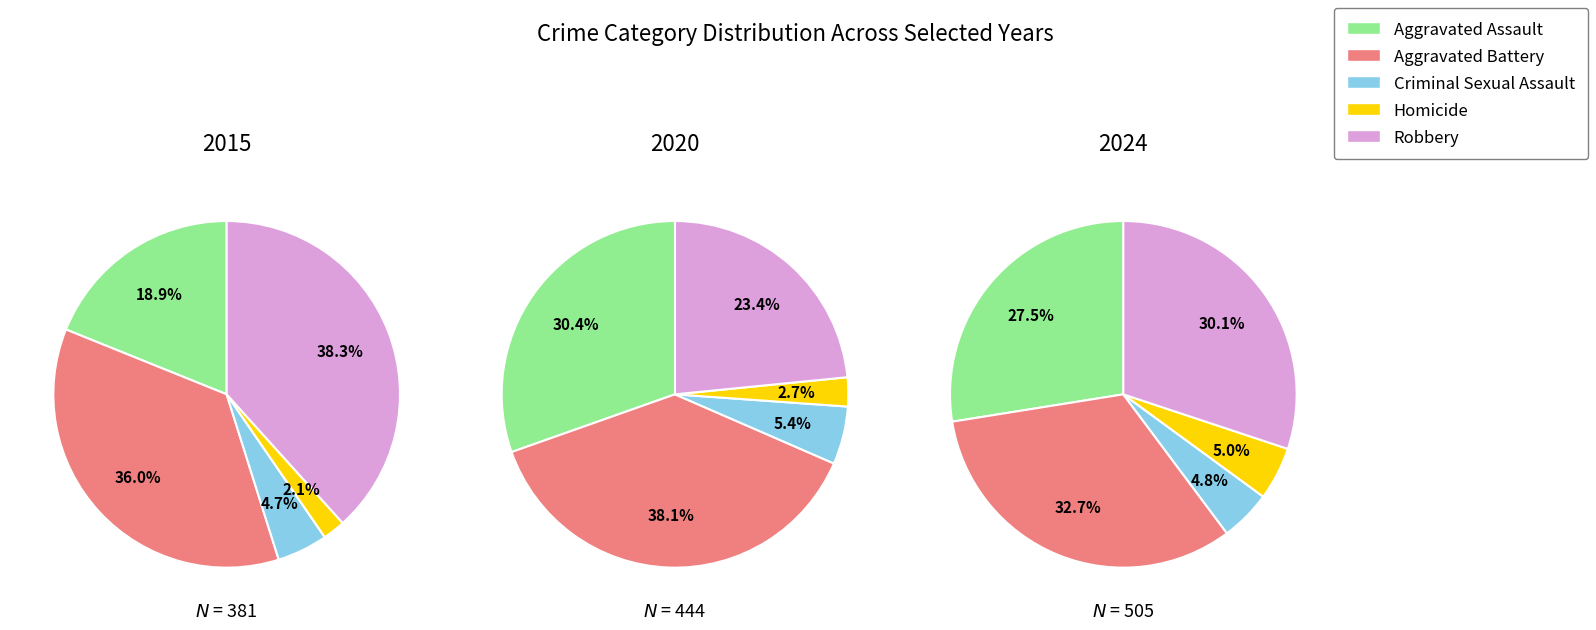

To the nearest percent, what percentage of the pie is Homicide?

2%